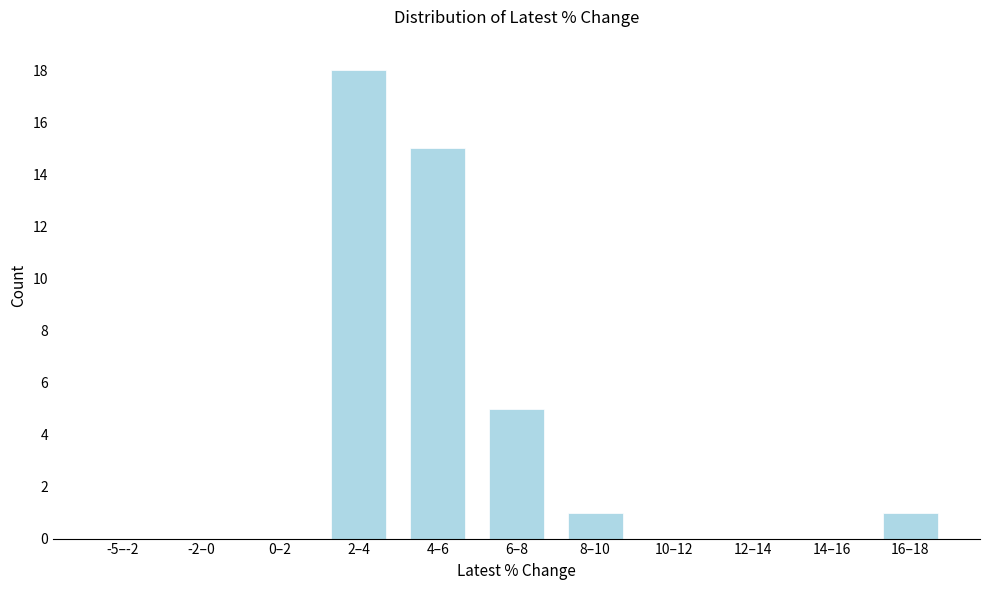

Reading left to right, extract all data points from this chart.

-5–-2=0	-2–0=0	0–2=0	2–4=18	4–6=15	6–8=5	8–10=1	10–12=0	12–14=0	14–16=0	16–18=1